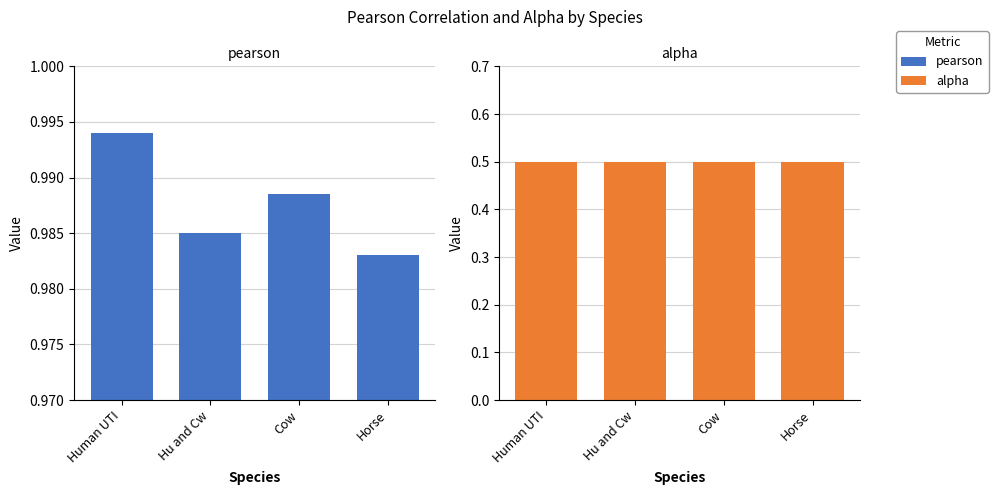

Between Cow and Horse, which is larger?

Cow